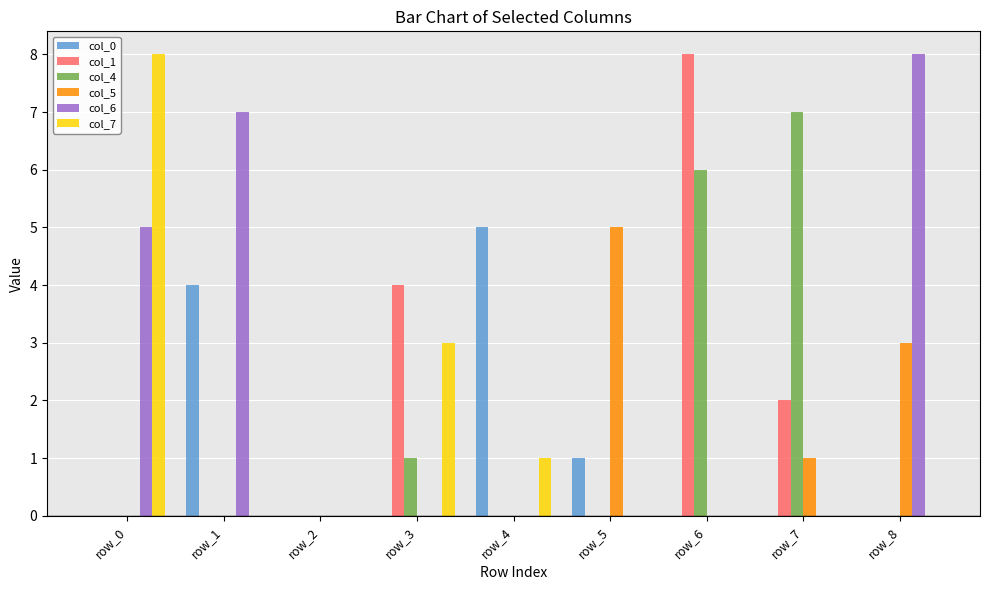

The value of col_7 at row_2 is -5. True or false?

False